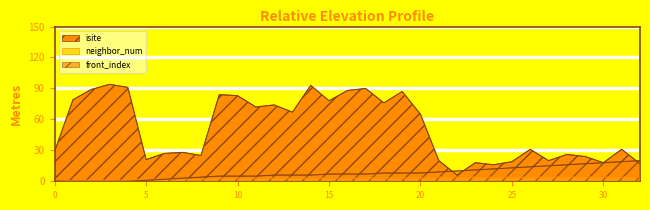

The value of neighbor_num at 32 is 4. True or false?

True